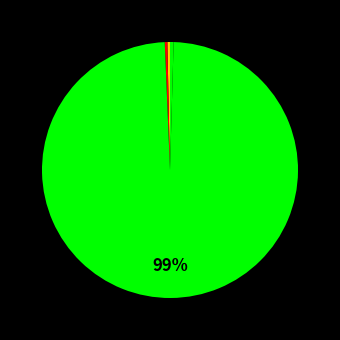

Is there any slice that represents more than half of the pie?

Yes